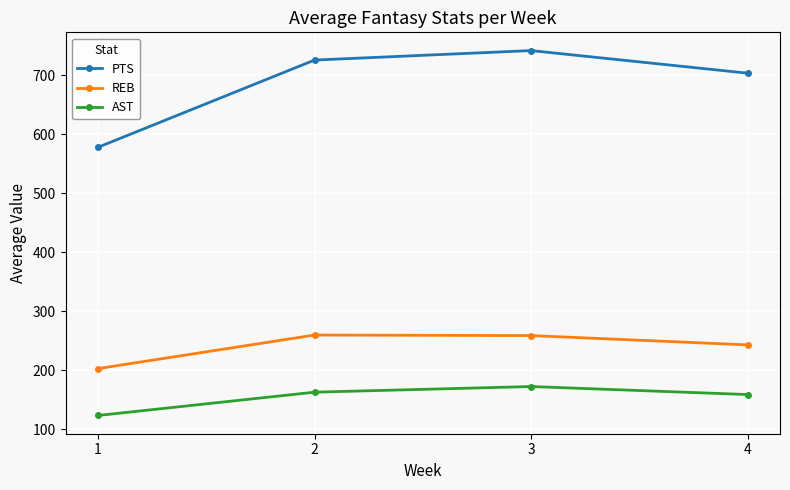

At which label does AST reach its minimum?

1